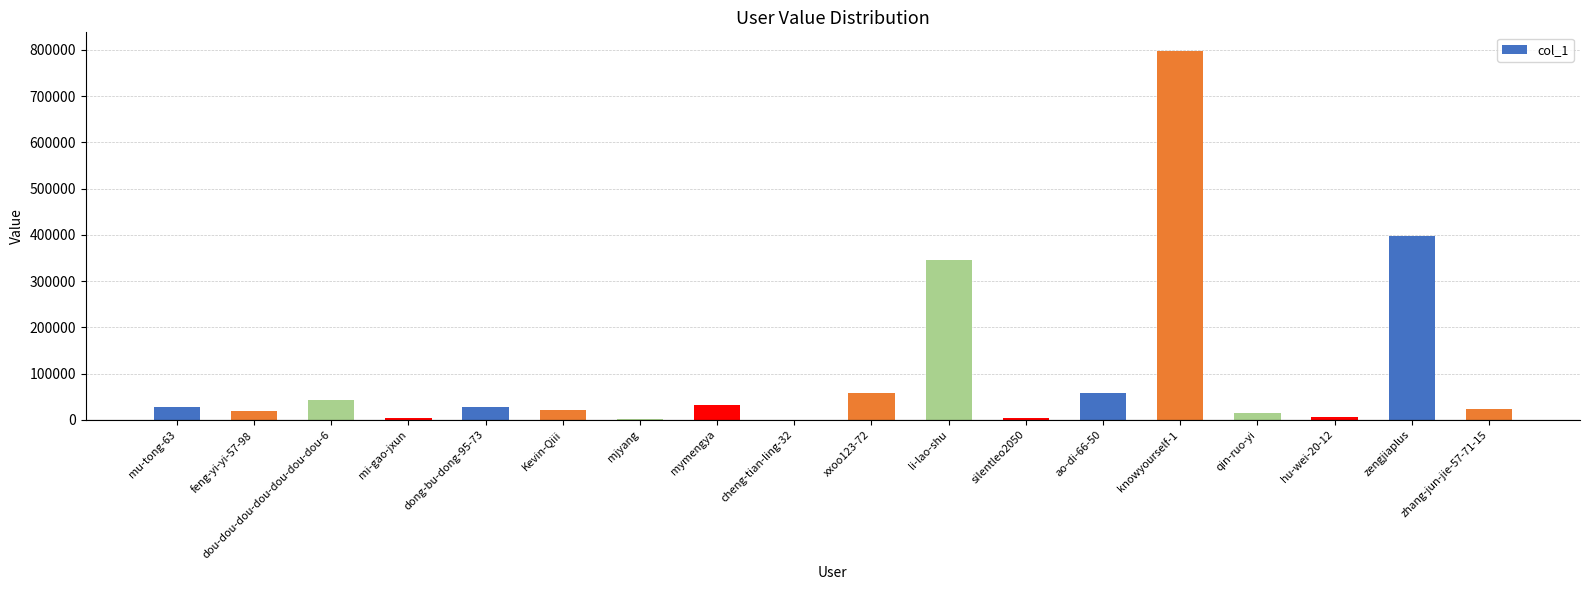

What is the change in value from ao-di-66-50 to zengjiaplus?

+337838